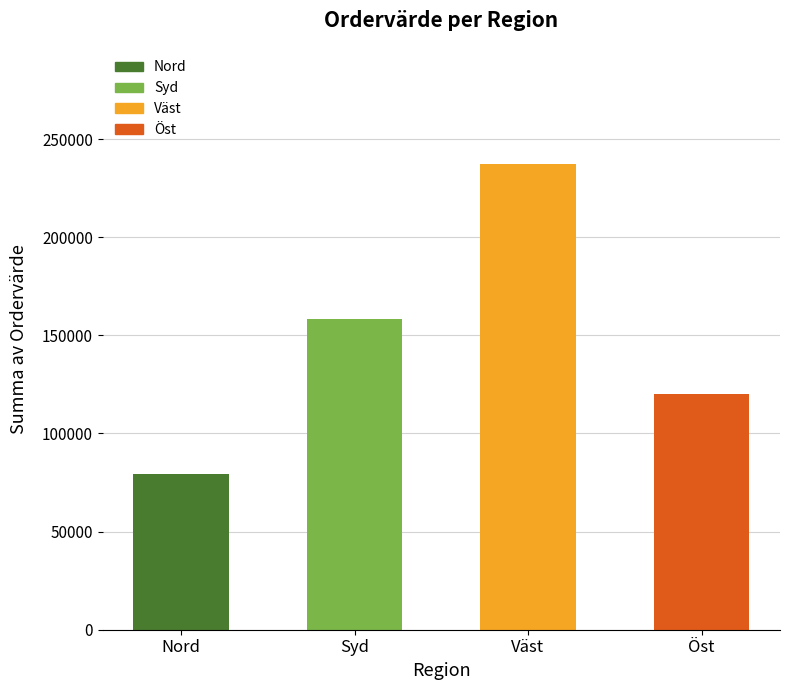

At which label does the data first exceed 158217?

Väst